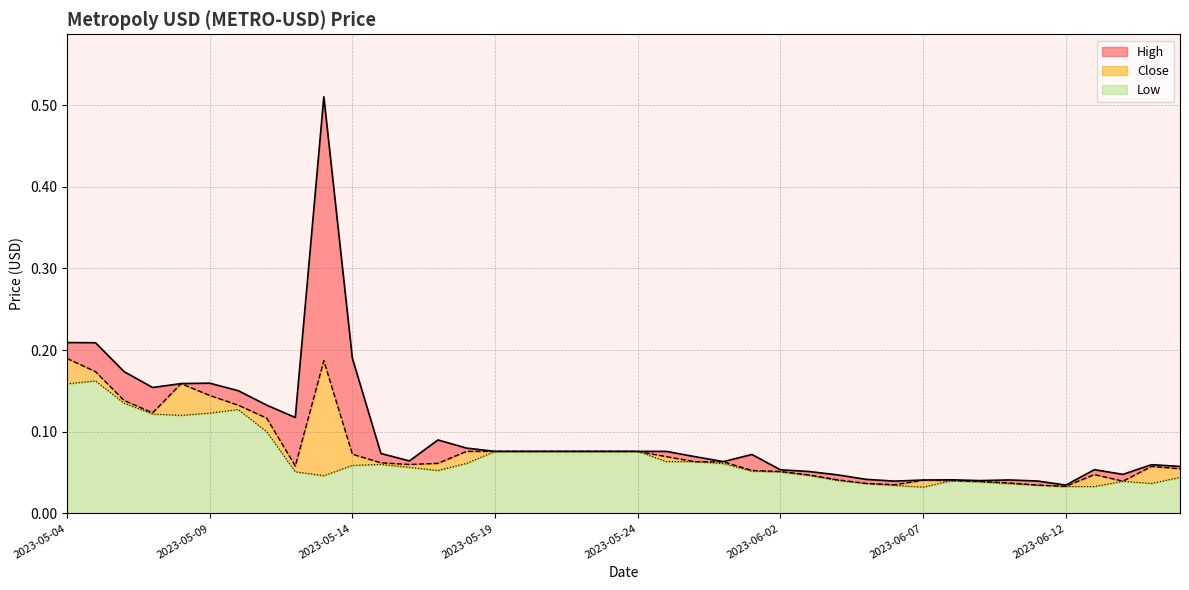

Count the Low values in the range 0 to 1.

40